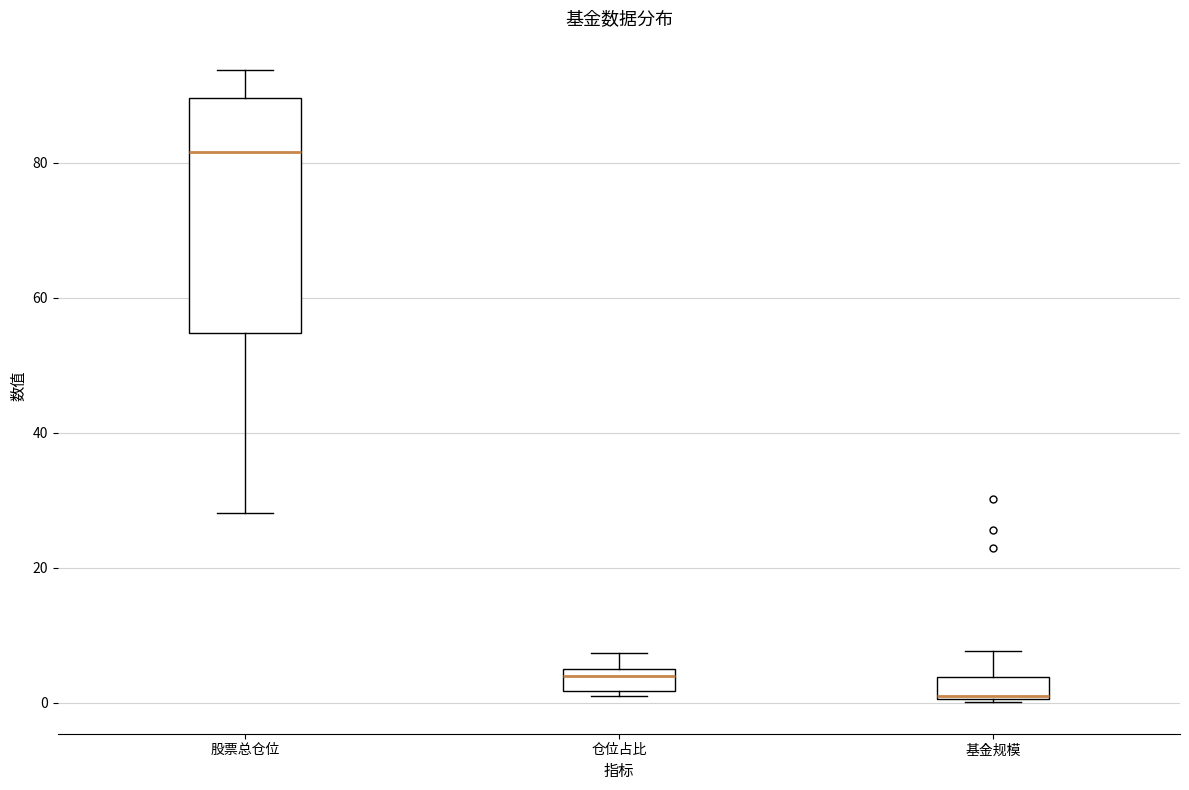

Comparing the boxes themselves (not the whiskers), which one is the tallest?

股票总仓位